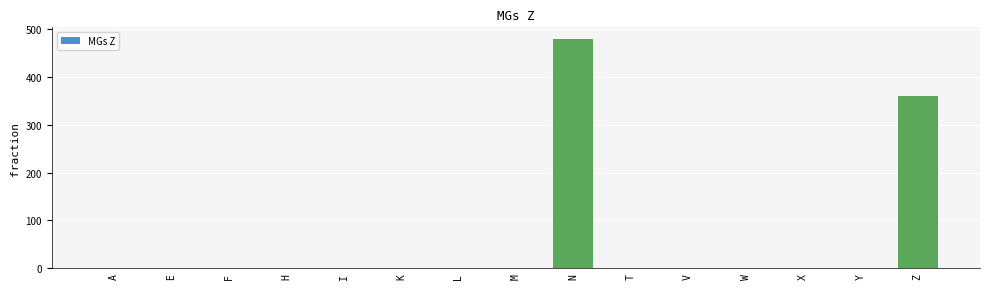

What is the maximum value shown in the chart?

480